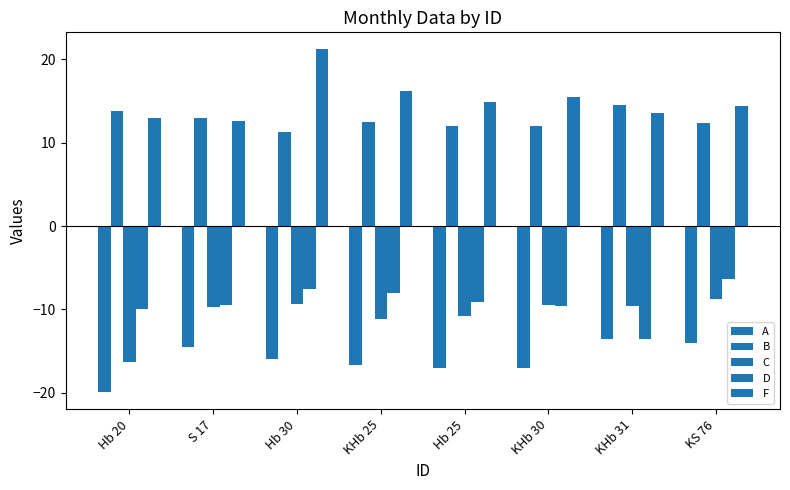

Does the chart contain any negative values?

Yes